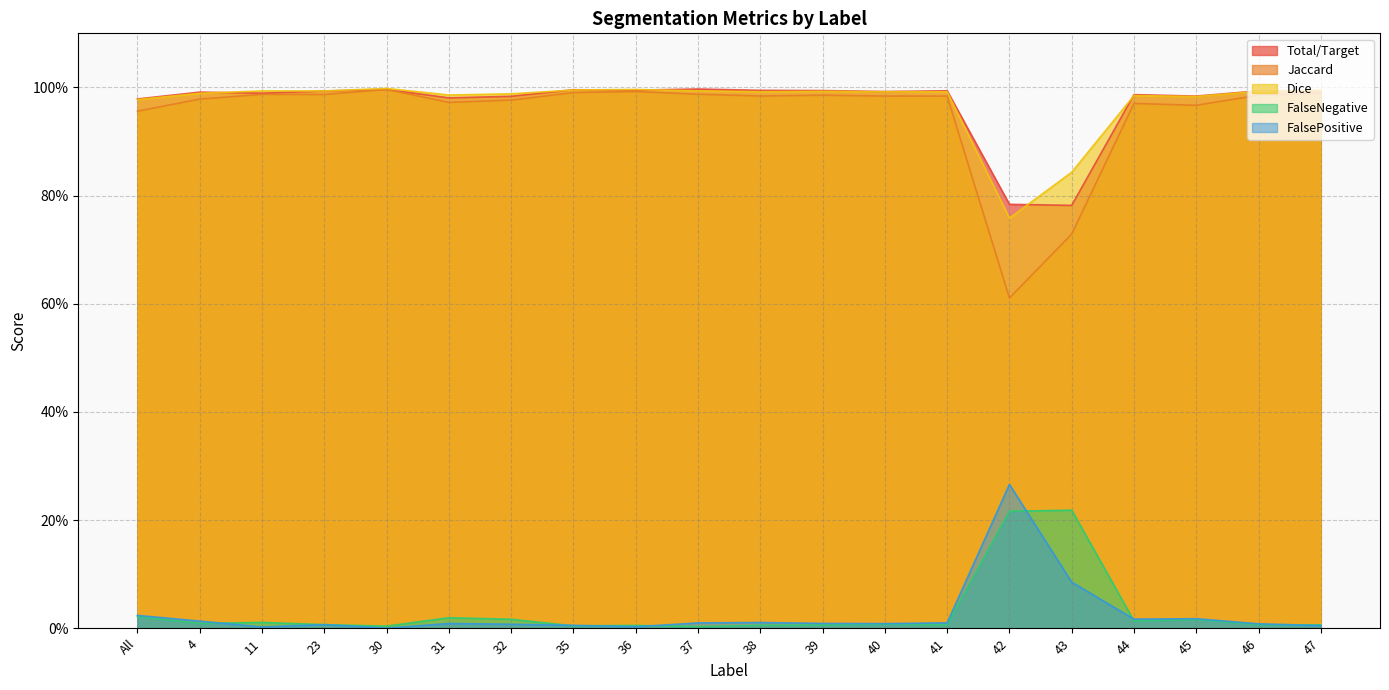

Where is the first local minimum for Dice?

23